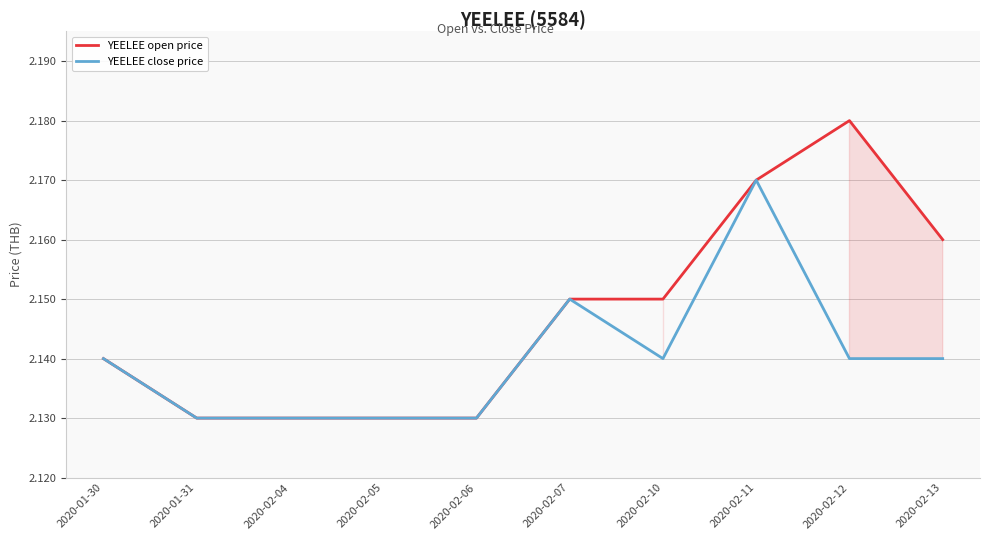

How many YEELEE open price values are between 2 and 3?

10